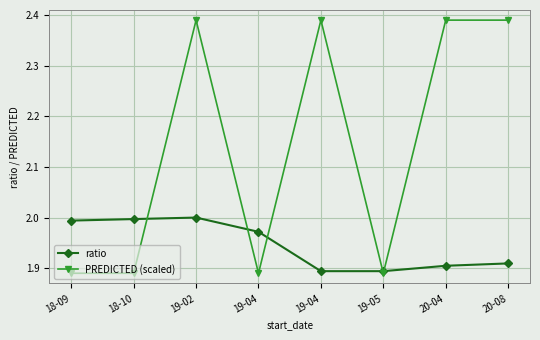

Count the number of data series in this chart.

2